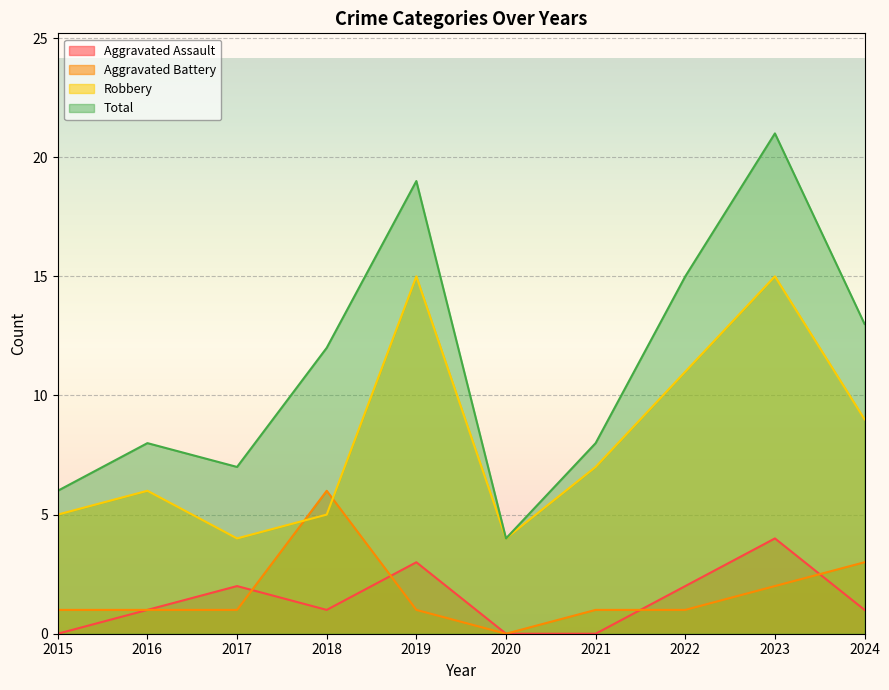

Between 2017 and 2018, which series saw the biggest shift?

Aggravated Battery